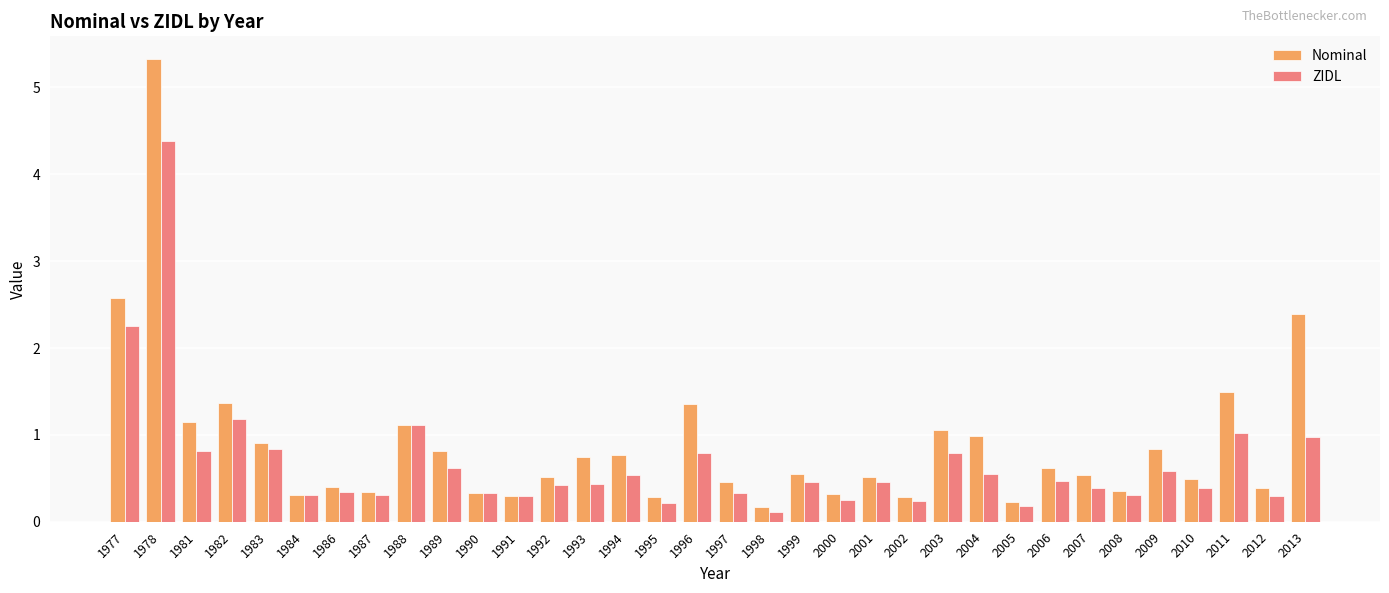

True or false: ZIDL has a value of 0.5 at 1984.

False